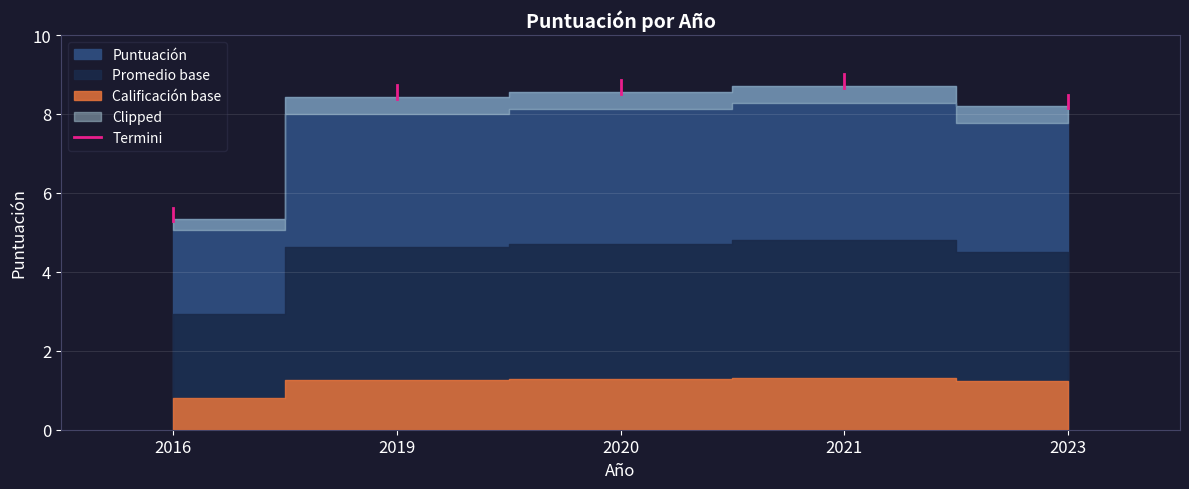

True or false: the data shows 5.3 at 2016.

True